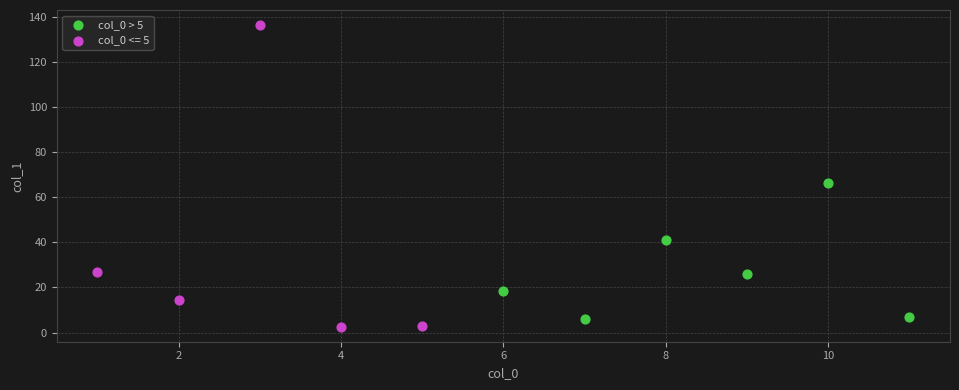

Which series has the largest Y range (max minus min)?

col_0 <= 5